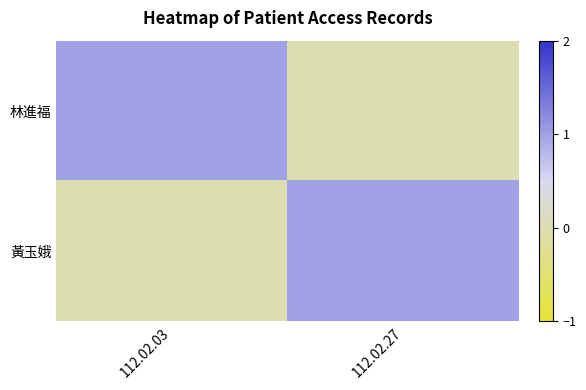

Which has a higher value, 112.02.27 or 112.02.03?

112.02.03